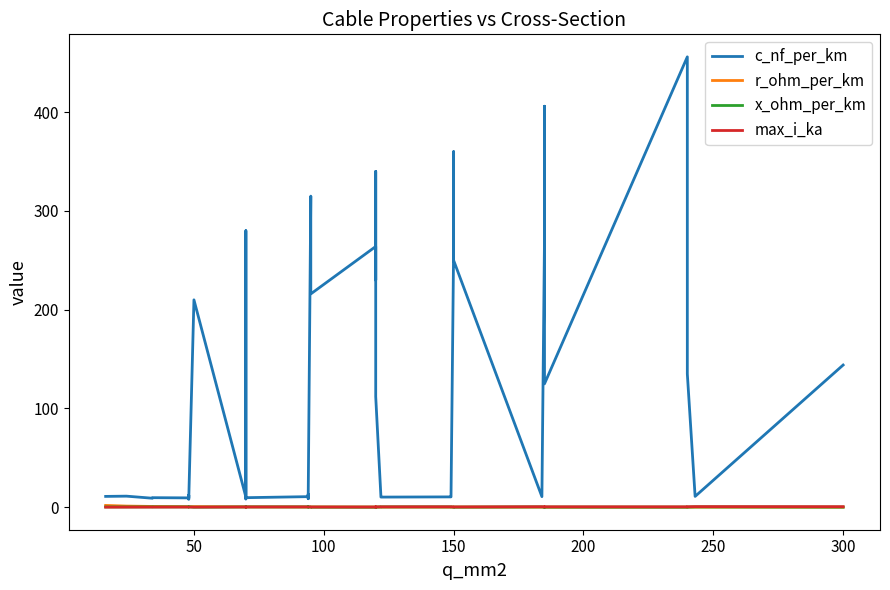

What is the difference between the second highest and second lowest values in the r_ohm_per_km series?

1.1